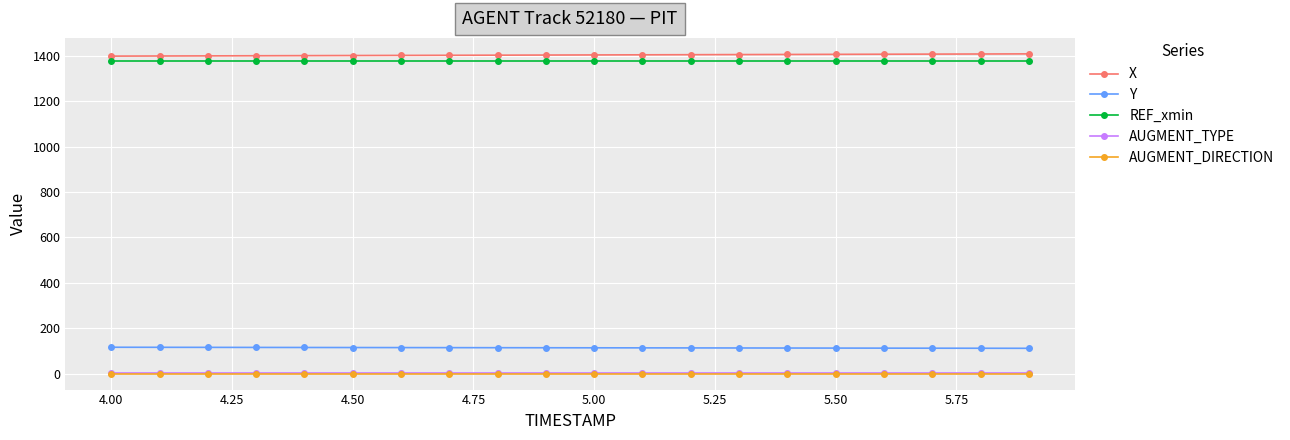

True or false: X and Y intersect in this chart.

False